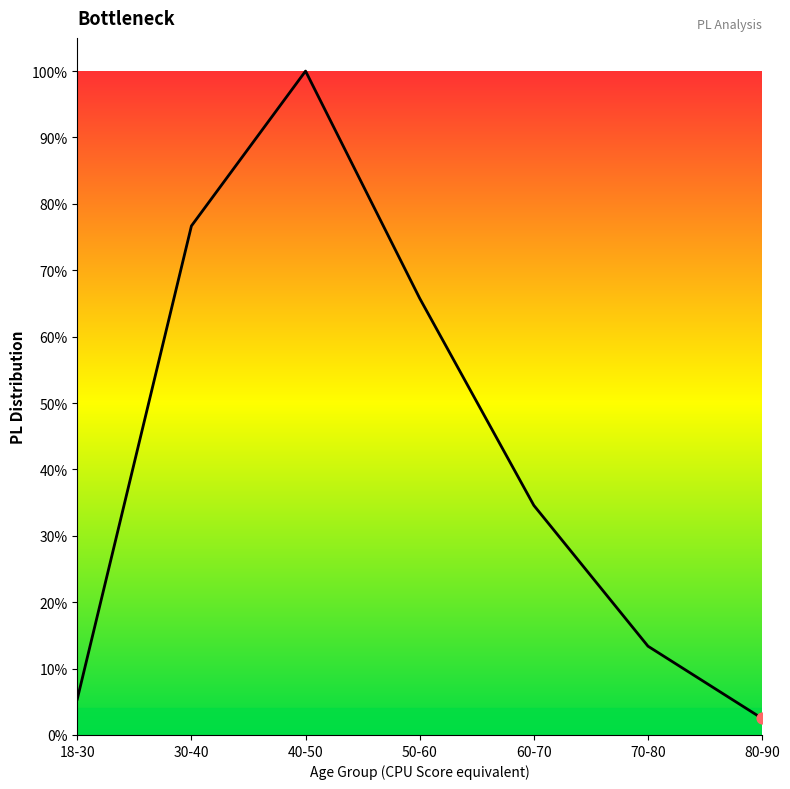

Approximately how many times larger is the value at 18-30 compared to 50-60?

0.1